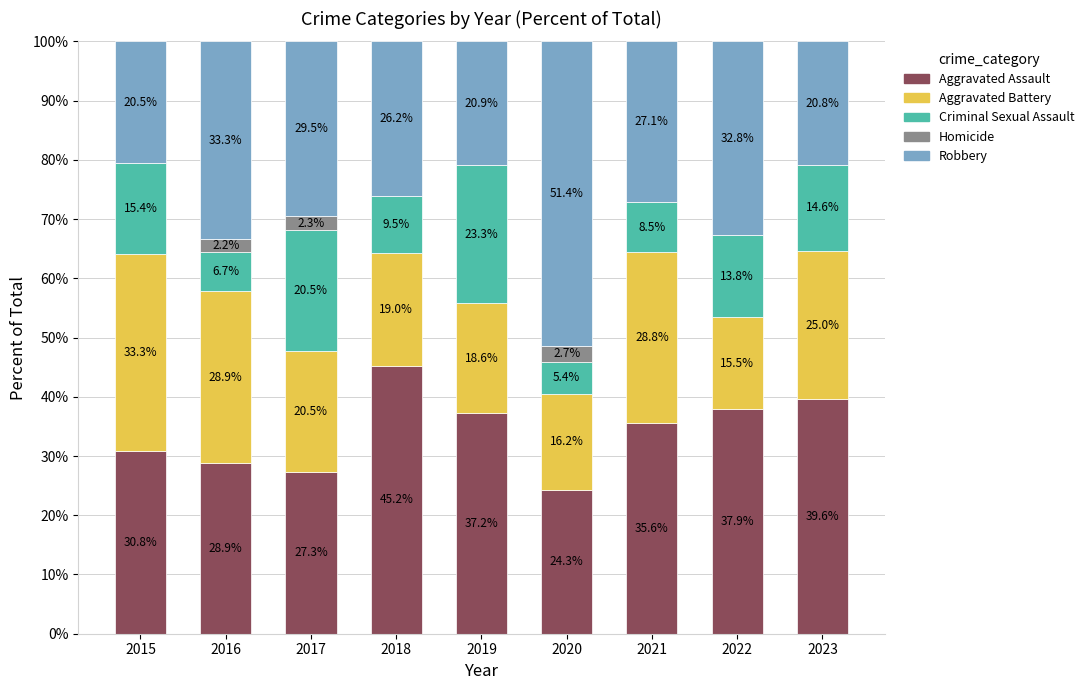

What are all the series names shown in the legend?

Aggravated Assault, Aggravated Battery, Criminal Sexual Assault, Homicide, Robbery